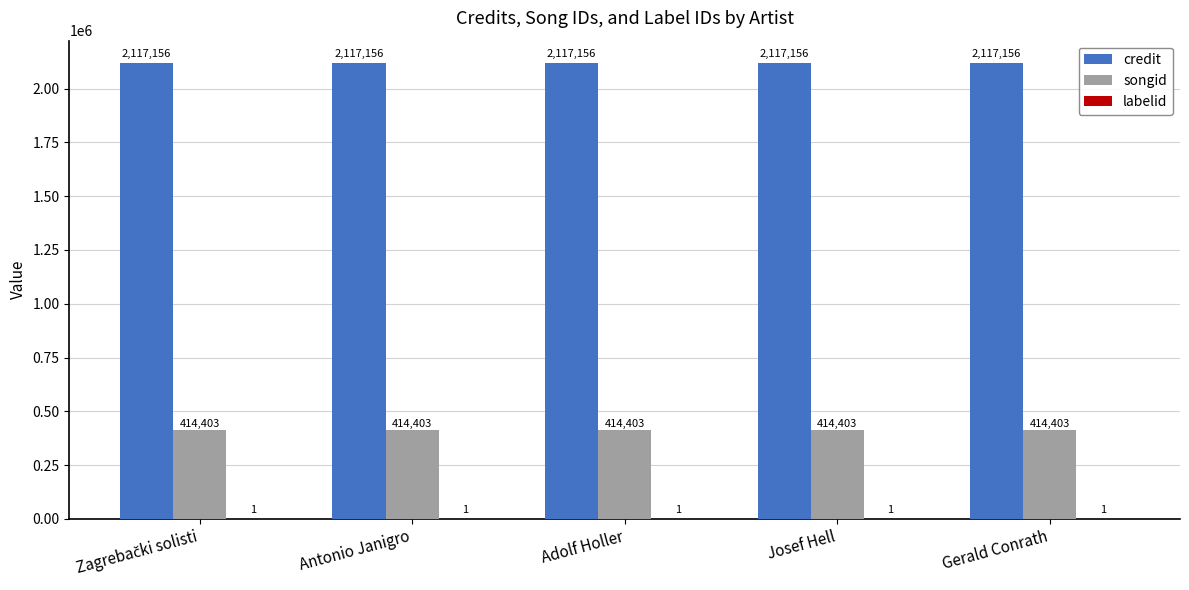

What is the greatest value displayed?

2117156